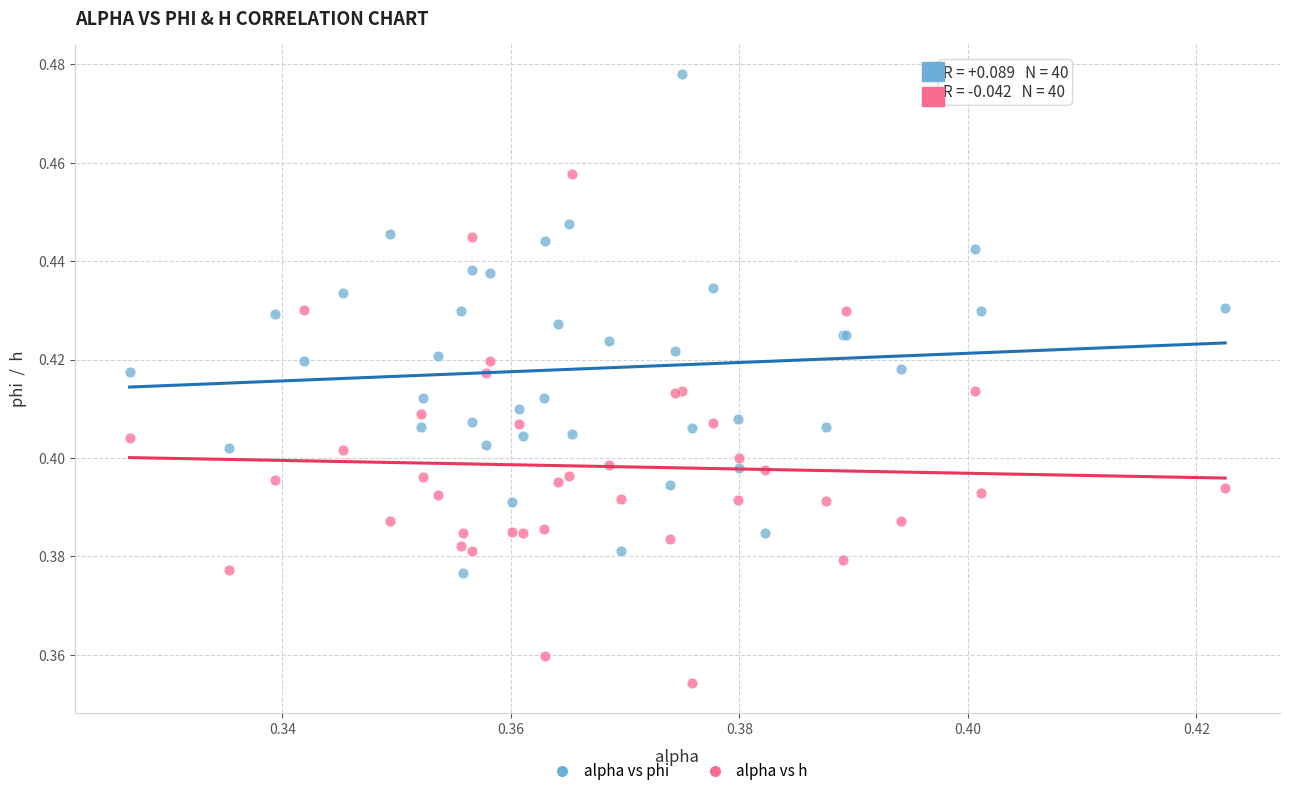

Which series reaches the maximum Y coordinate?

alpha vs phi